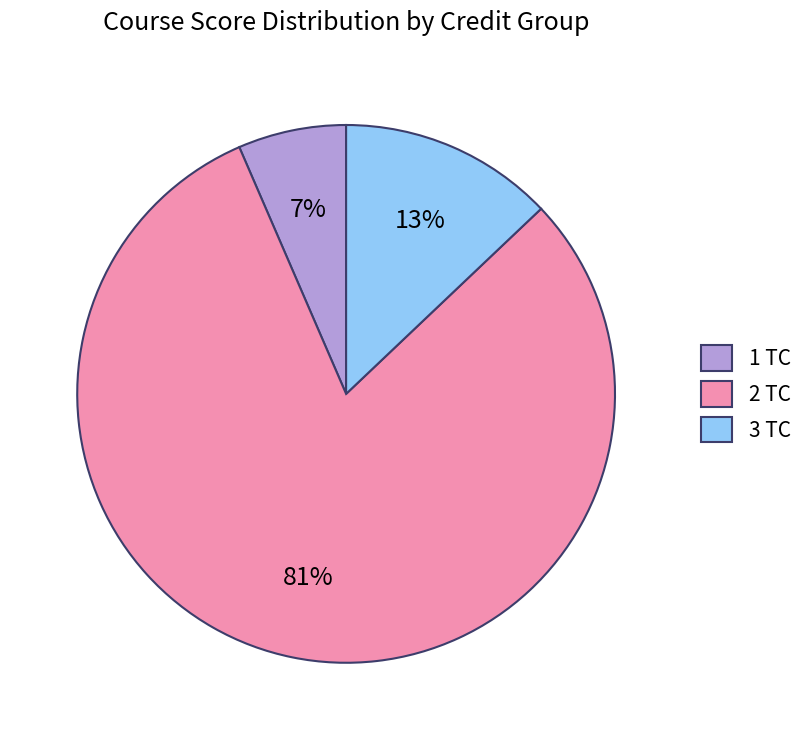

To the nearest percent, what is the average slice percentage?

33%